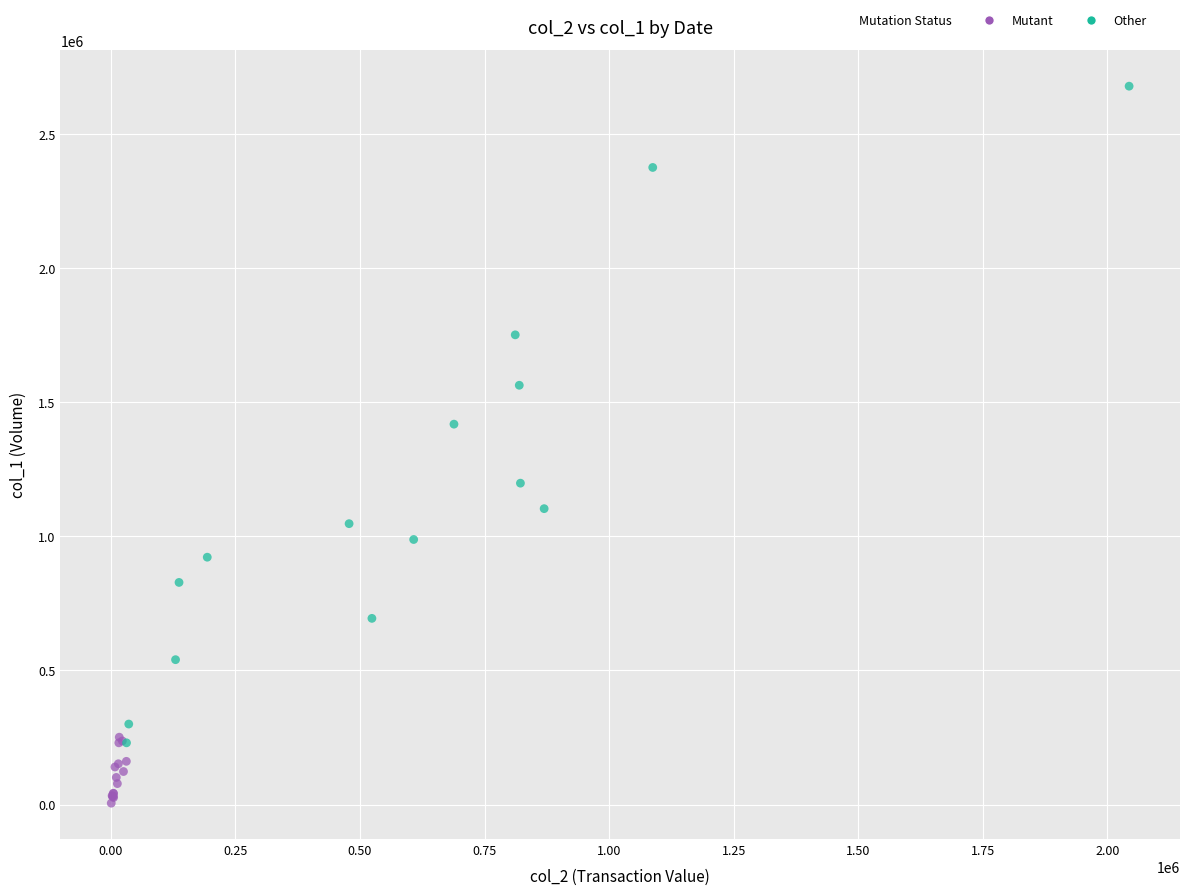

Which series contains the highest Y value?

Other